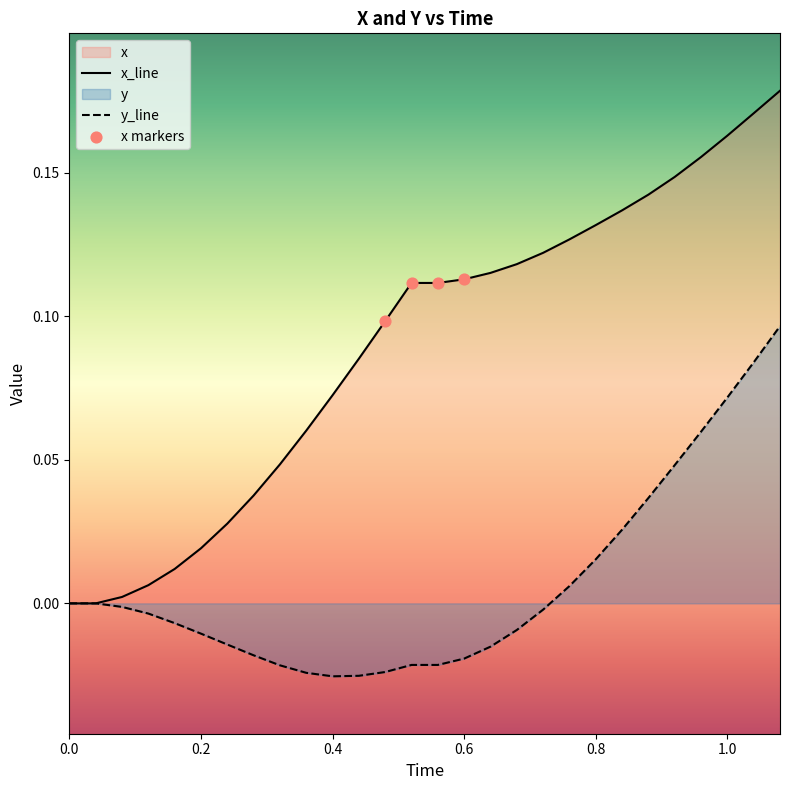

What are all the series names shown in the legend?

x, y